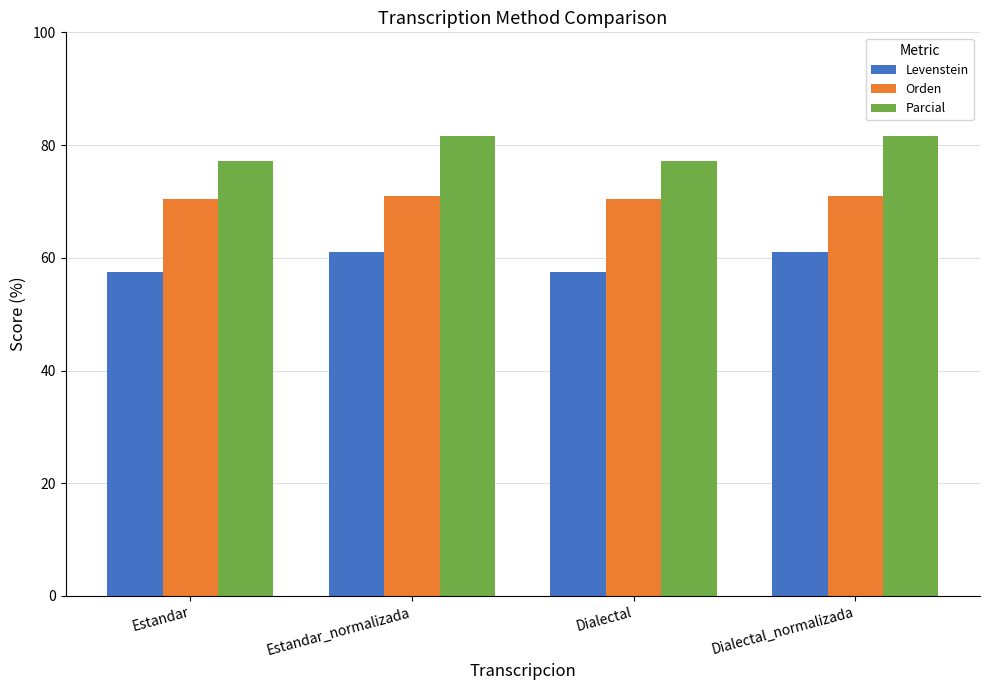

The Parcial series shows 135.7 at Dialectal. True or false?

False